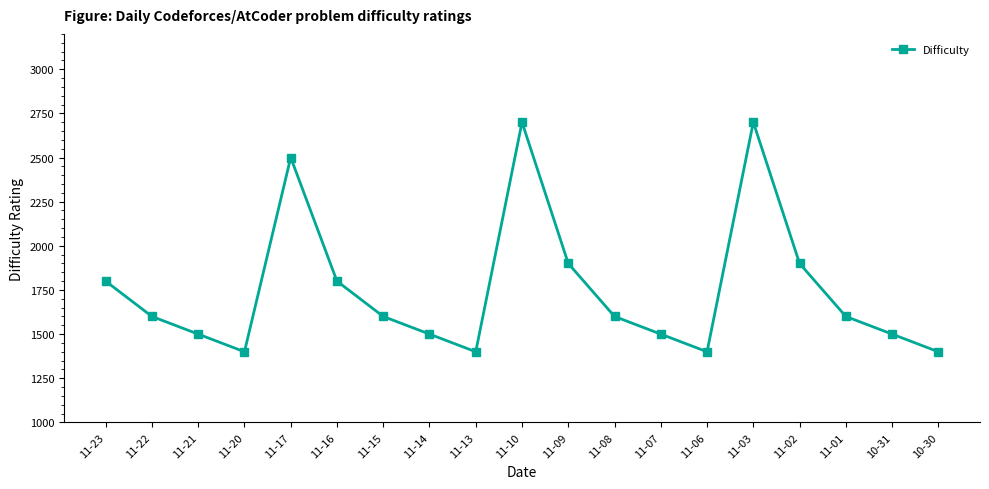

Is it true that the value at 11-23 is 1136?

False